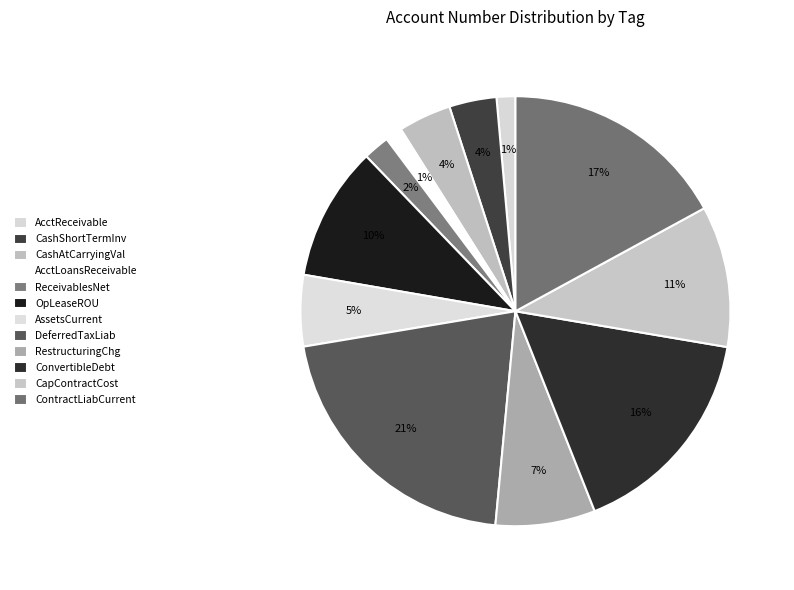

How many segments does this pie chart have?

12